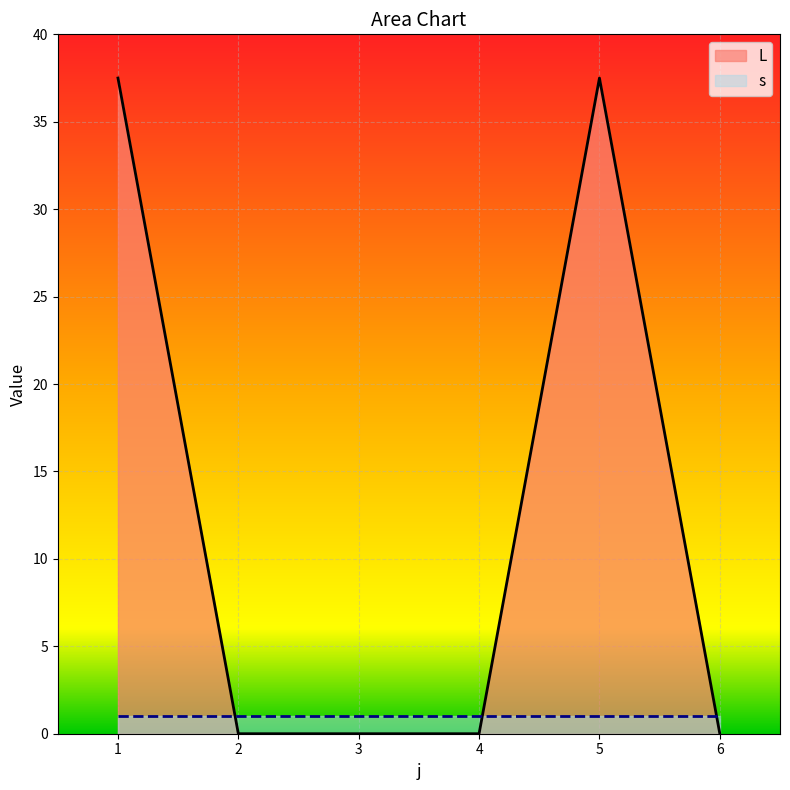

Which has a higher value, 4 or 3?

4